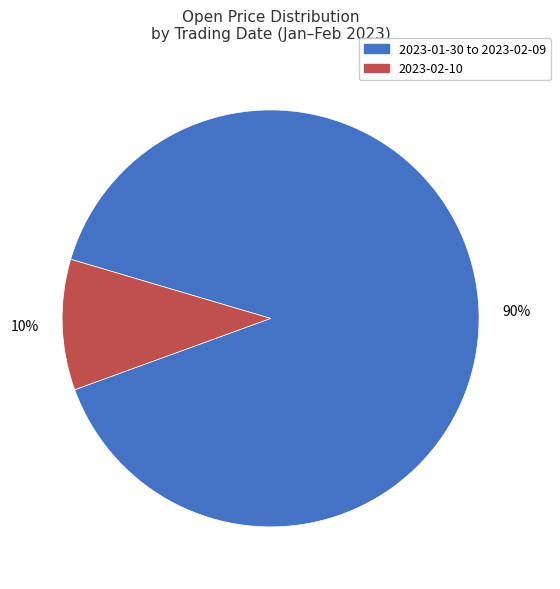

To the nearest percent, what is the difference between the largest and smallest slice percentages?

80%